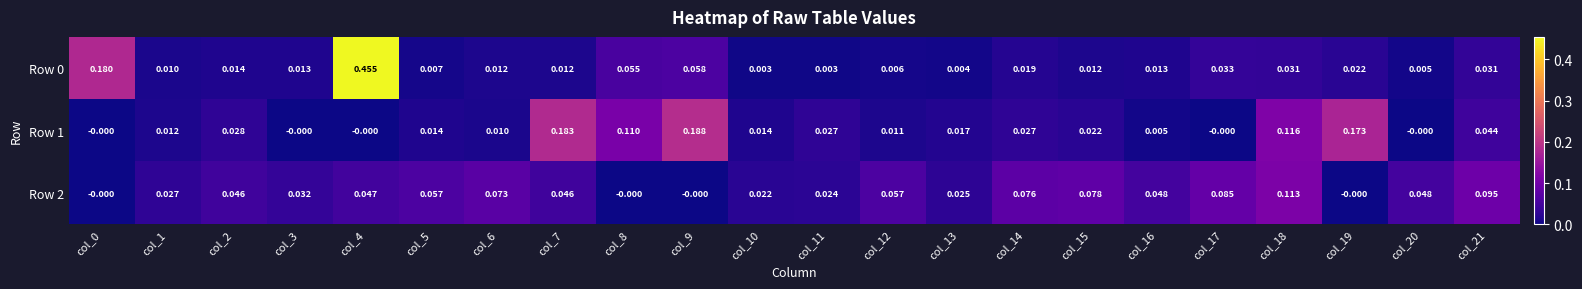

Which category has the highest value across all series?

col_4